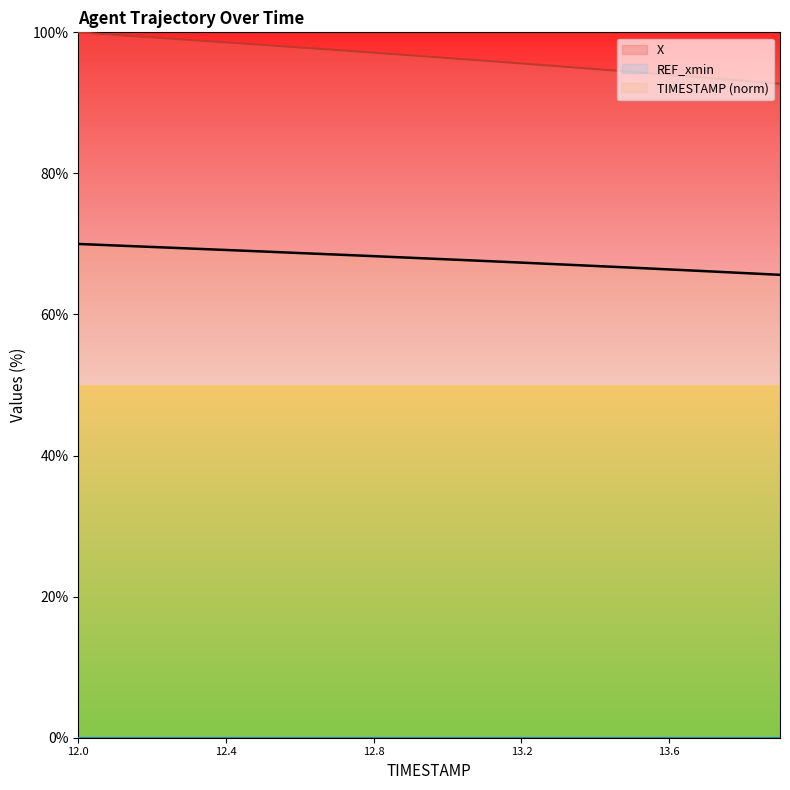

True or false: X and TIMESTAMP intersect in this chart.

False